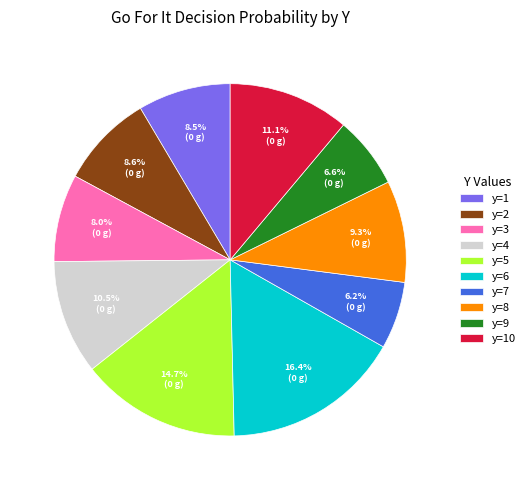

The y=3 slice represents 23% of the pie. True or false?

False